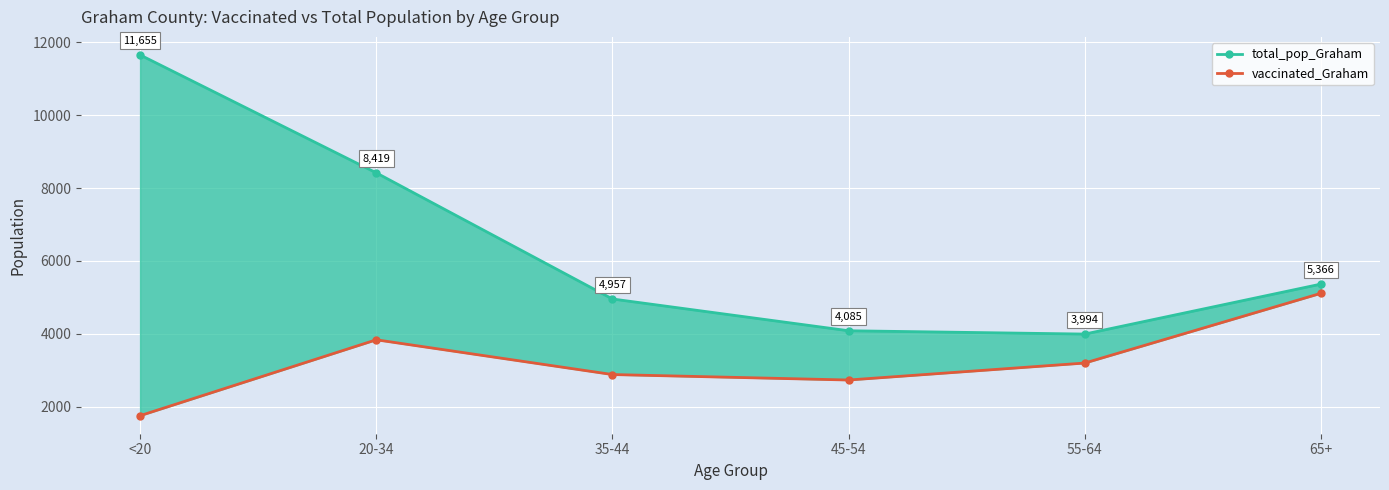

Reading right to left, extract all data points from this chart.

total_pop_Graham: 5366	3994	4085	4957	8419	11655
vaccinated_Graham: 5113	3199	2733	2883	3837	1754